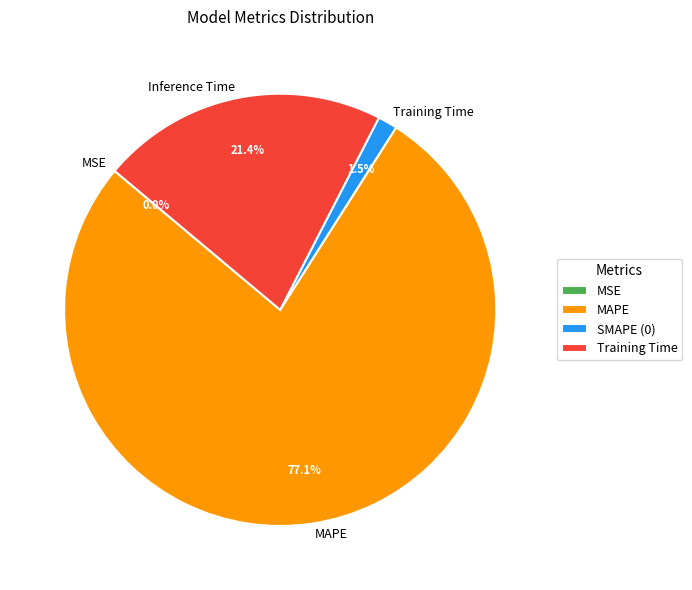

Which slice represents more than half of the pie?

MAPE